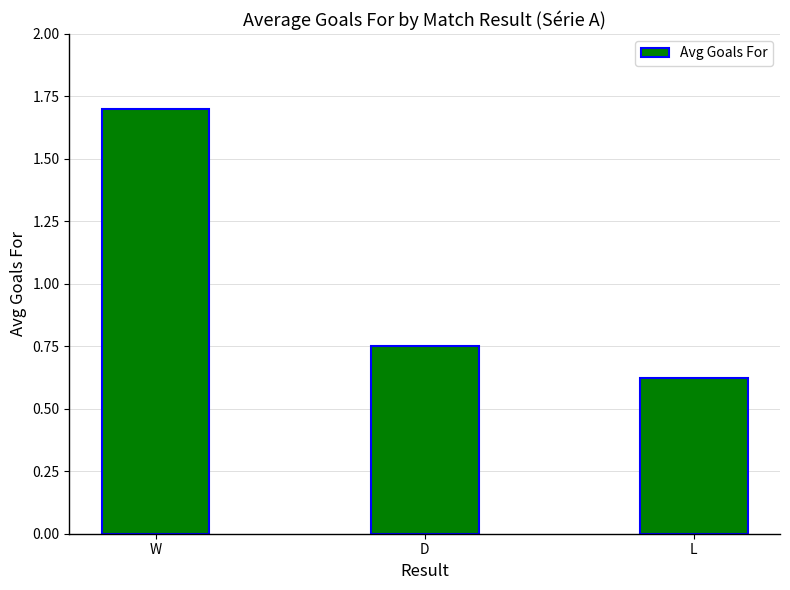

The value at W is 1.7. True or false?

True